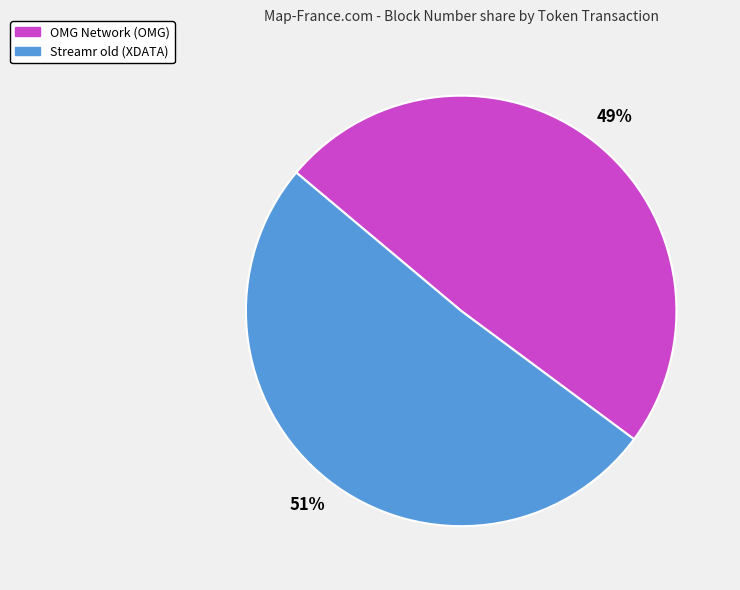

Which slice is the smallest?

OMG Network (OMG)